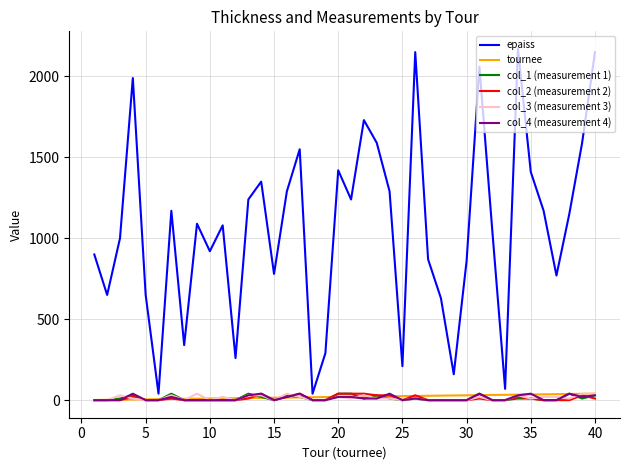

At how many categories does at least one series exceed 1331?

12